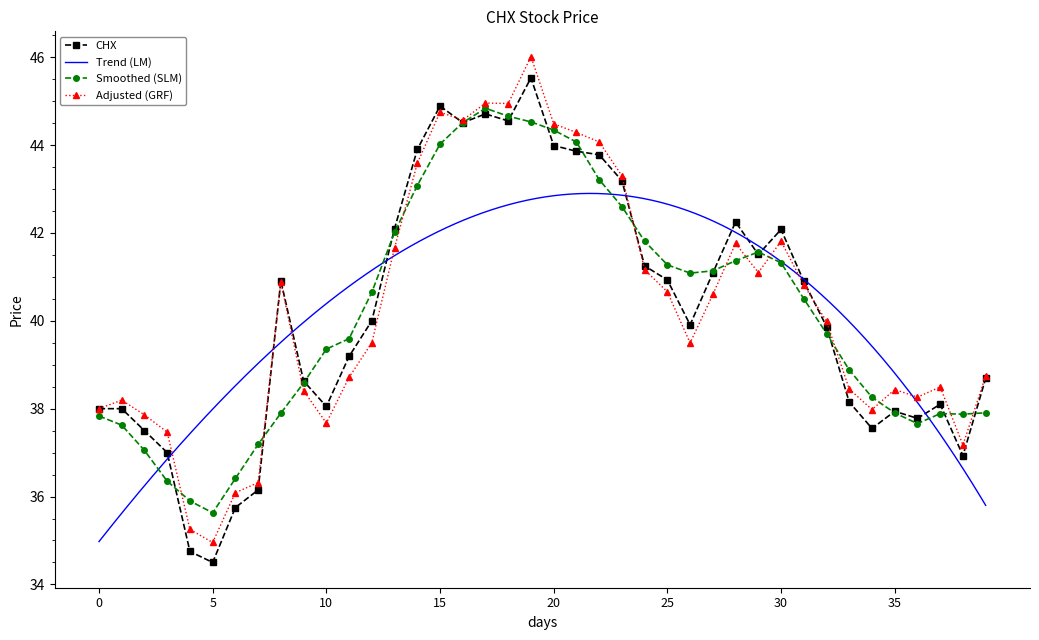

True or false: Adjusted (GRF) has more than 2 points higher than both neighbors.

True